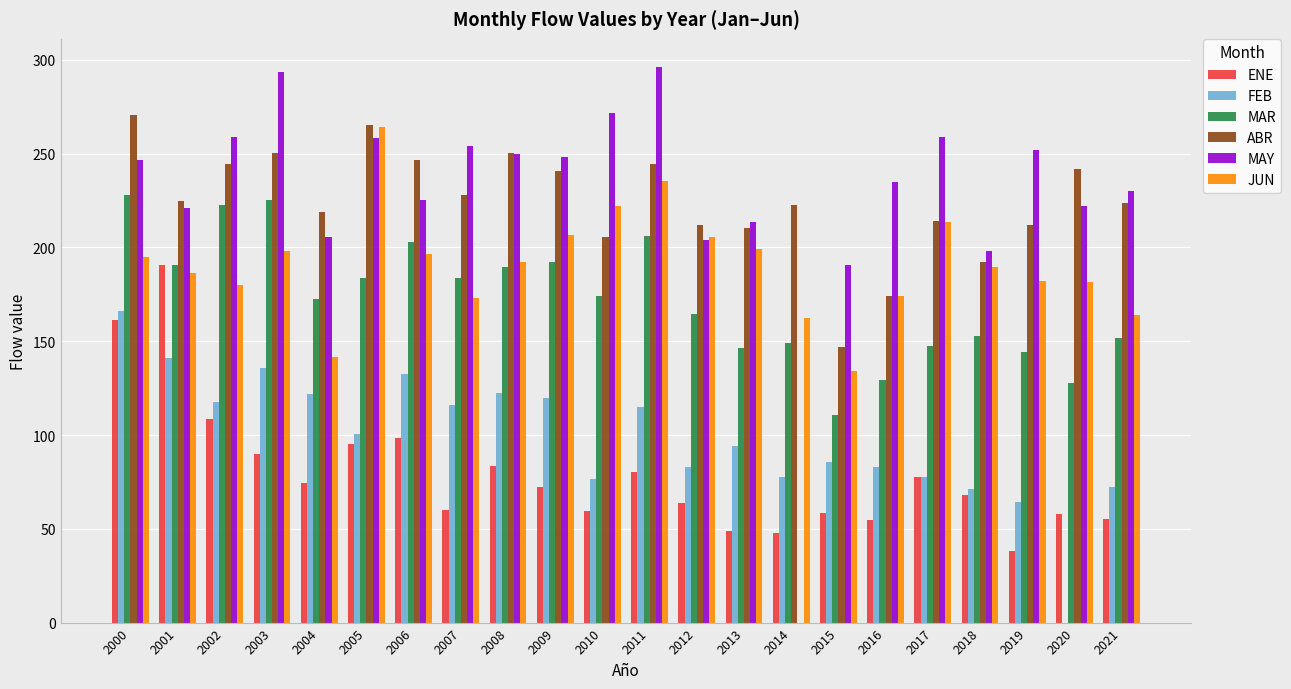

What is the sum of the FEB values at 2001 and 2003?

277.0